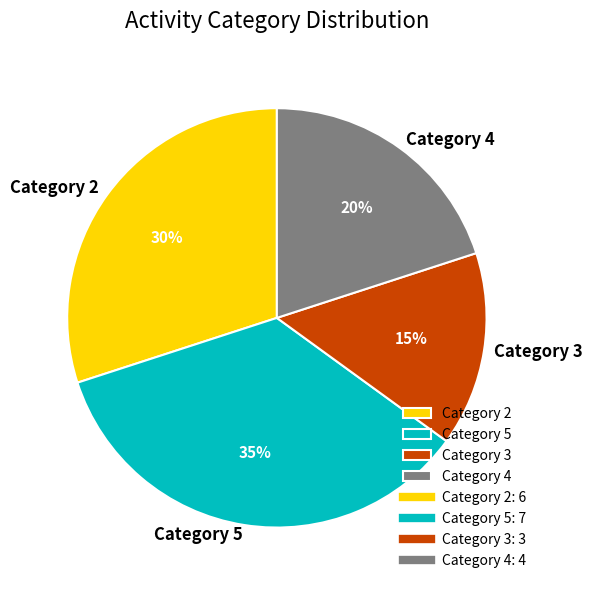

Approximately how many times larger is the value at Category 2 compared to Category 3?

2.0